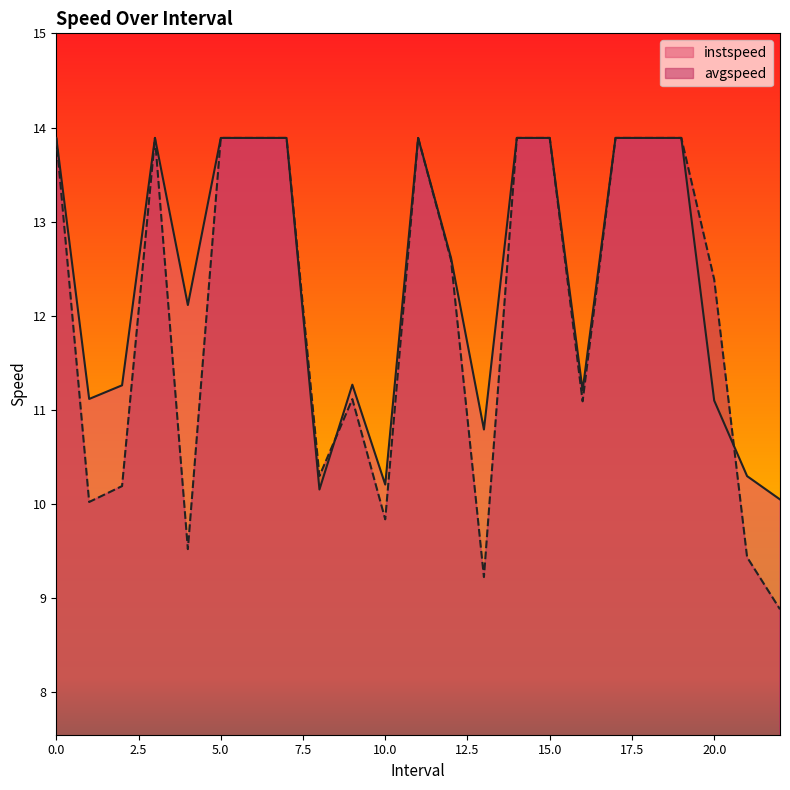

Which series has the largest total across all categories?

instspeed